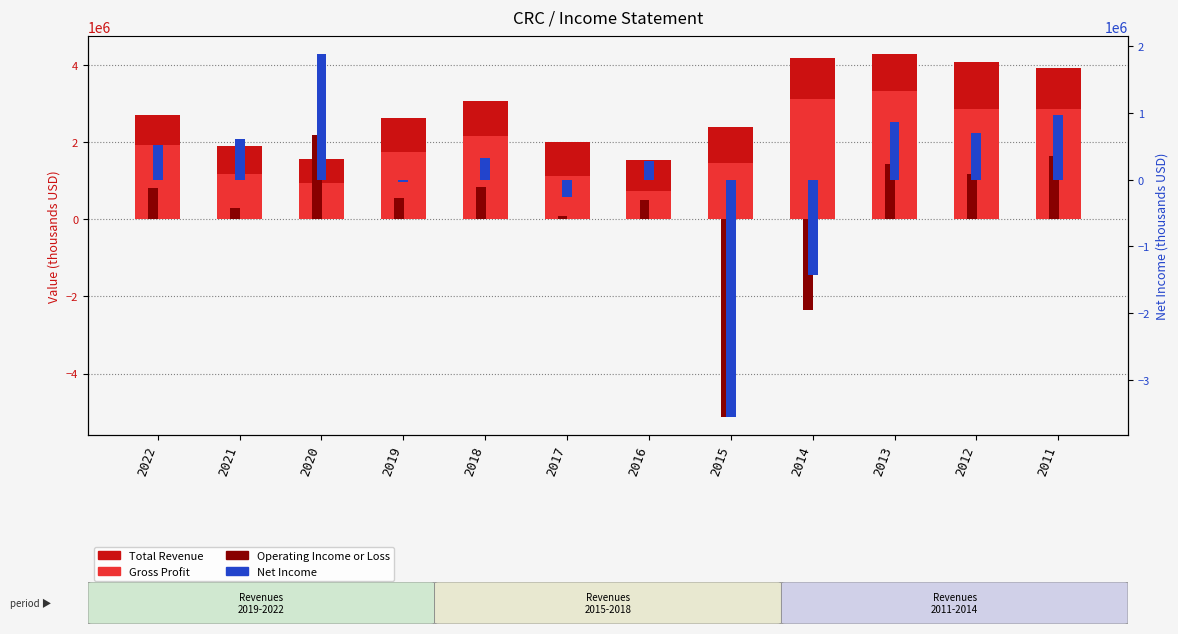

Which label corresponds to the largest value in the chart?

2013